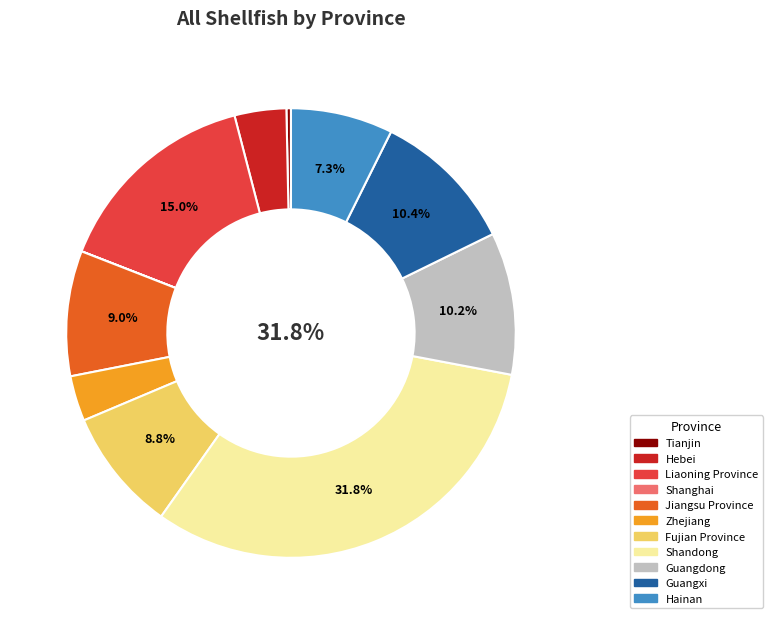

Is Jiangsu Province the majority of the pie?

No